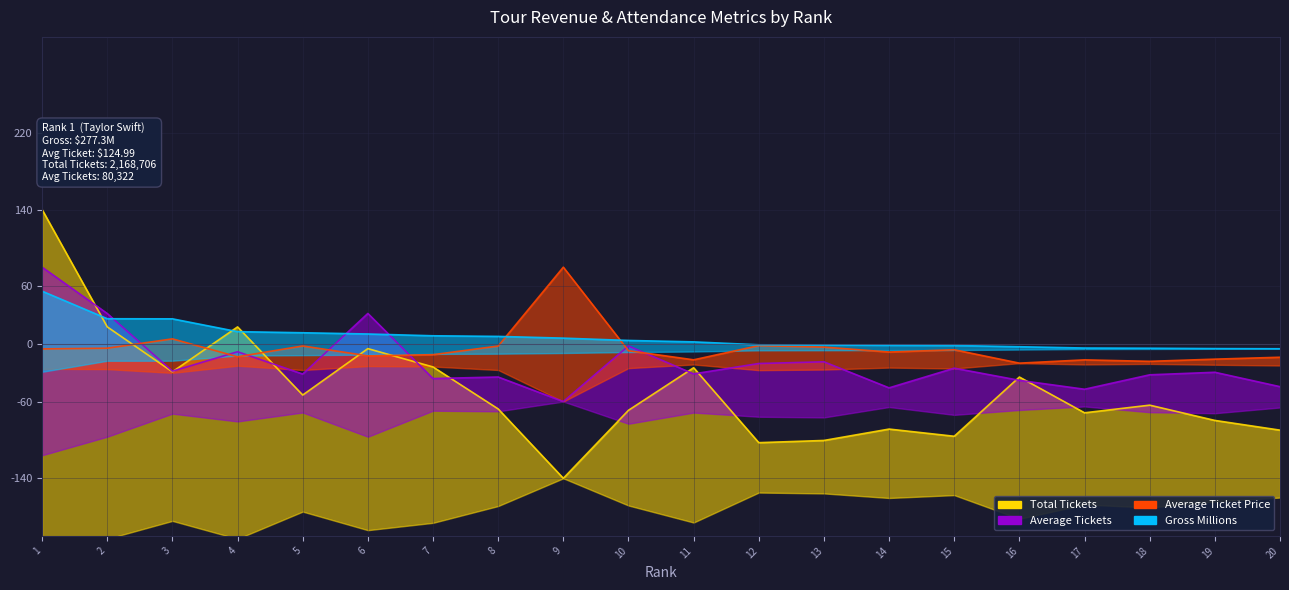

What are all the series names shown in the legend?

Gross Millions, Average Ticket Price, Average Tickets, Total Tickets